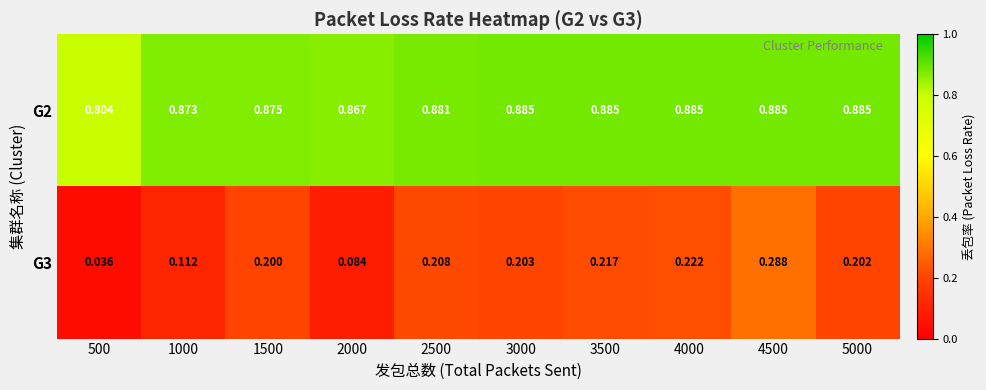

How many distinct data groups are displayed?

2